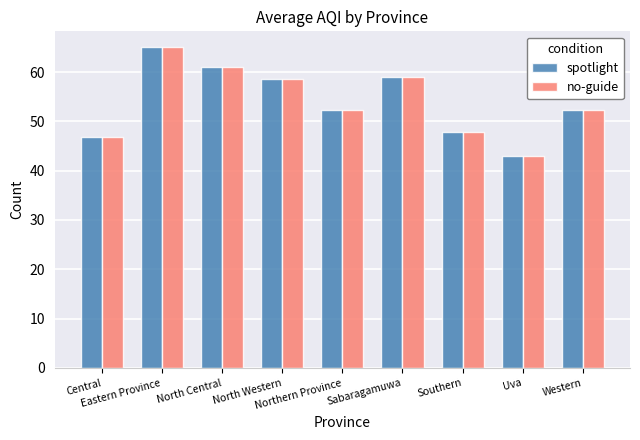

What is the minimum value shown in the chart?

43.0